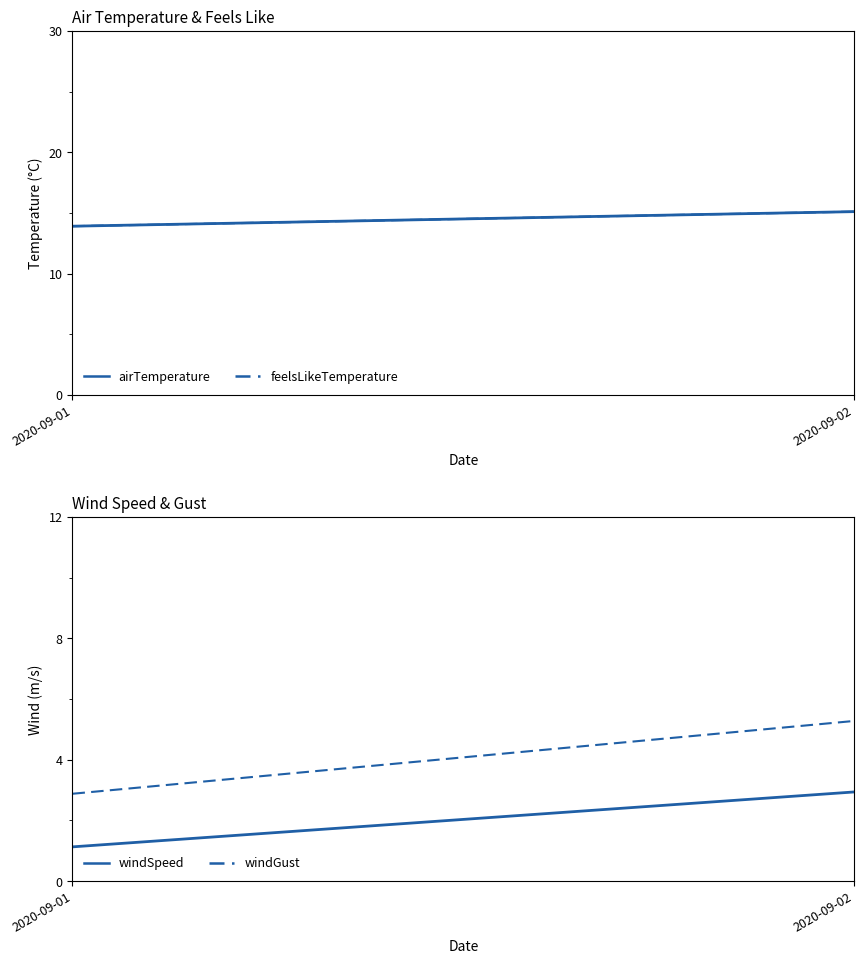

At which label does windSpeed reach its peak?

2020-09-02